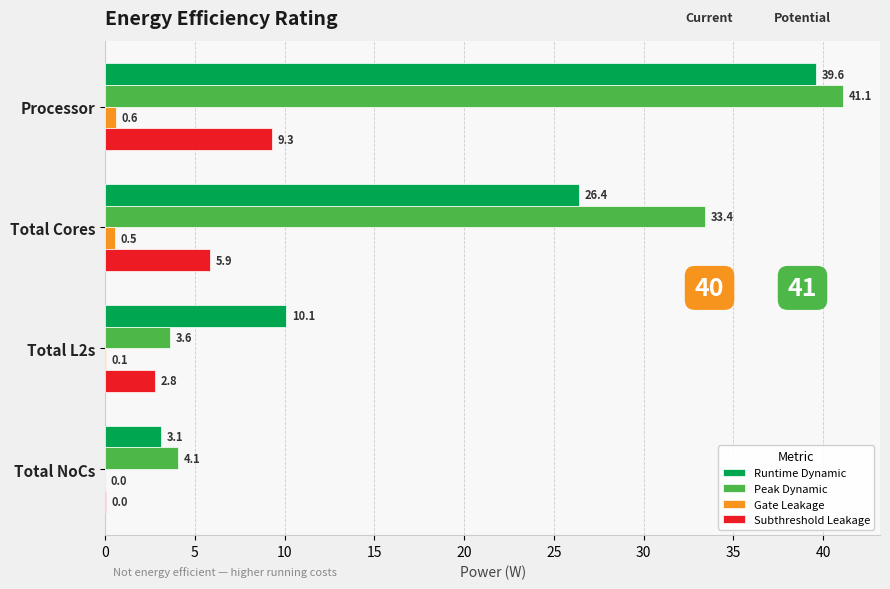

Which series has the widest spread of values?

Peak Dynamic